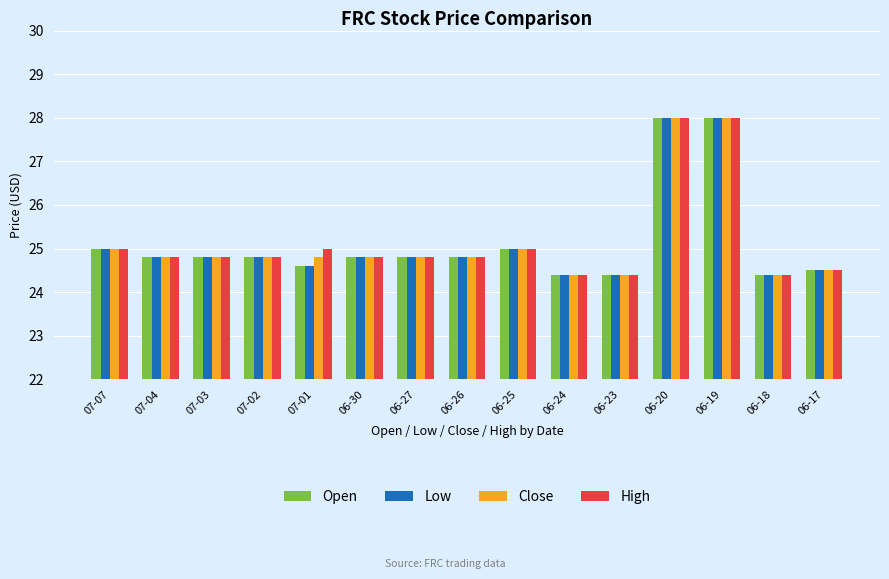

What is the difference between the Low values at 06-20 and 06-17?

3.5